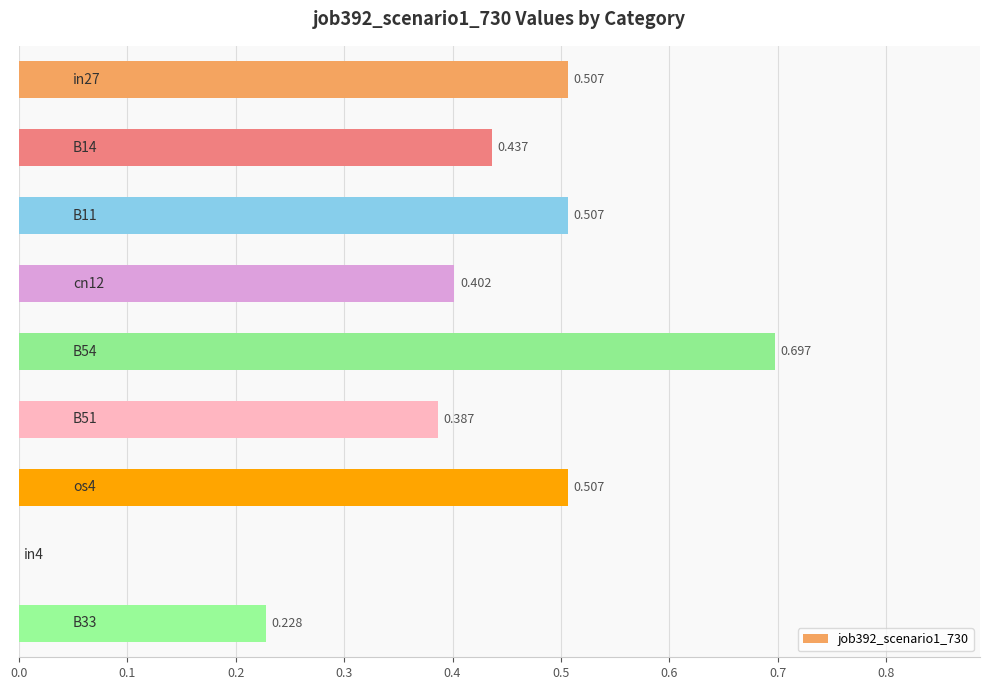

What is the sum of all values?

3.7